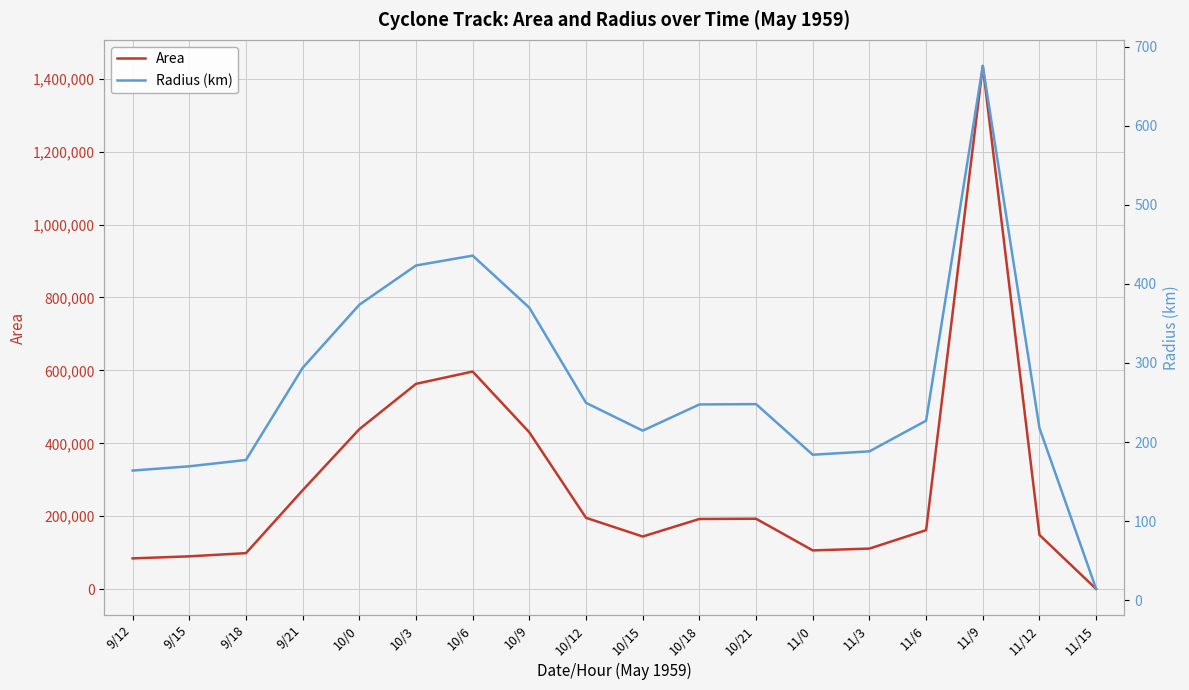

What is the lowest value of the Area series?

625